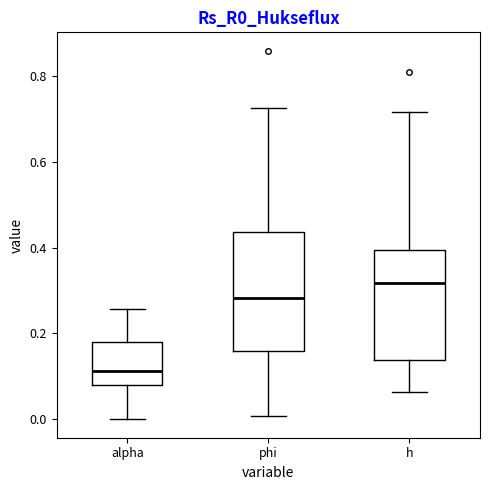

Where does the median line of the box for phi sit on the y-axis? The values are not printed on the chart, so give them approximately, as read against the axis.

0.28